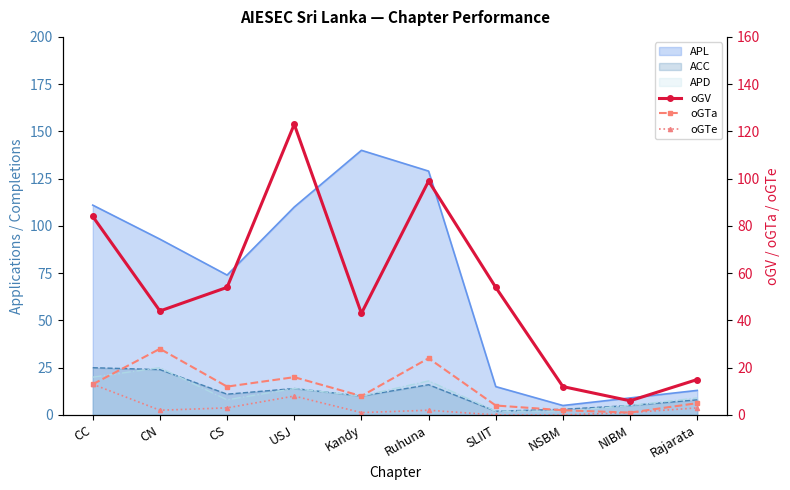

At which category does oGV reach its first local valley?

CN